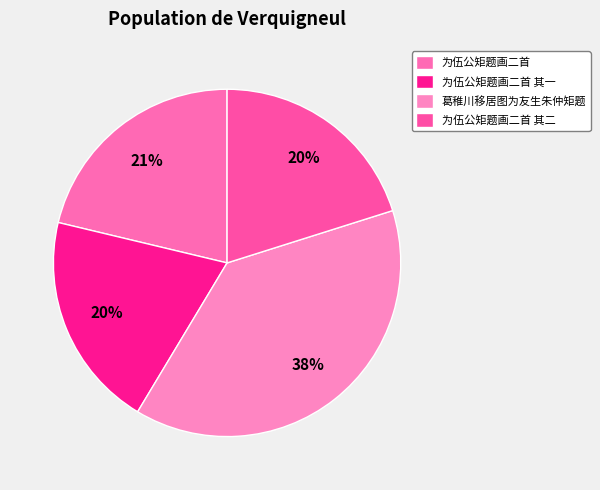

To the nearest percent, what is the difference between the largest and smallest slice percentages?

18%